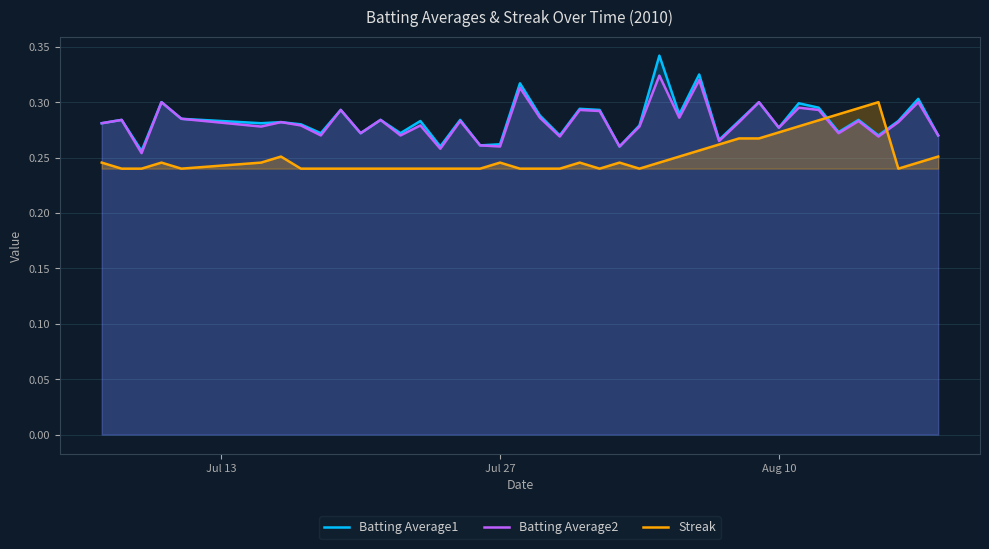

List the series in order of their peak value, lowest first.

Streak, Batting Average2, Batting Average1